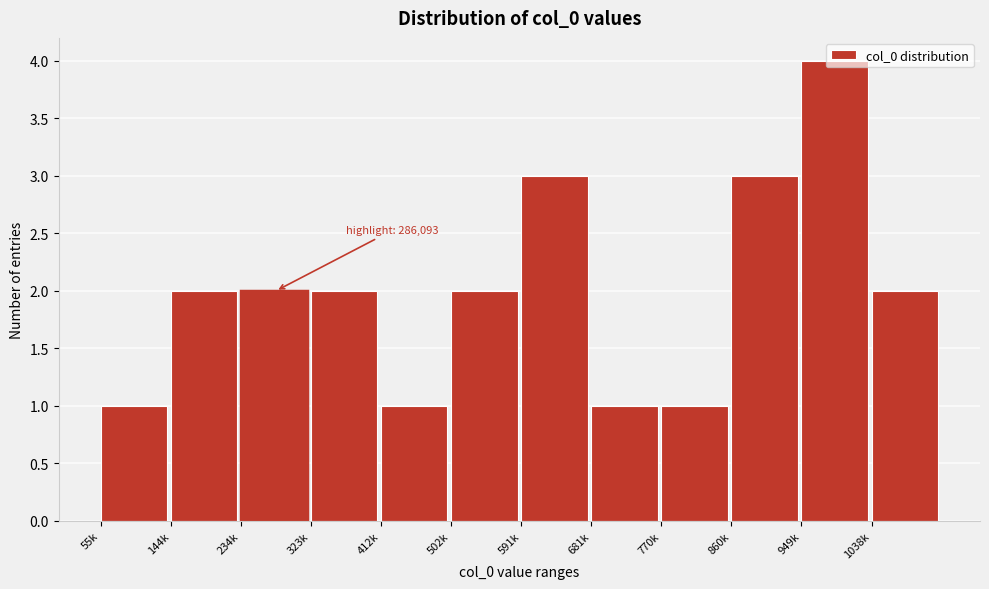

What is the difference between the maximum and minimum values?

3